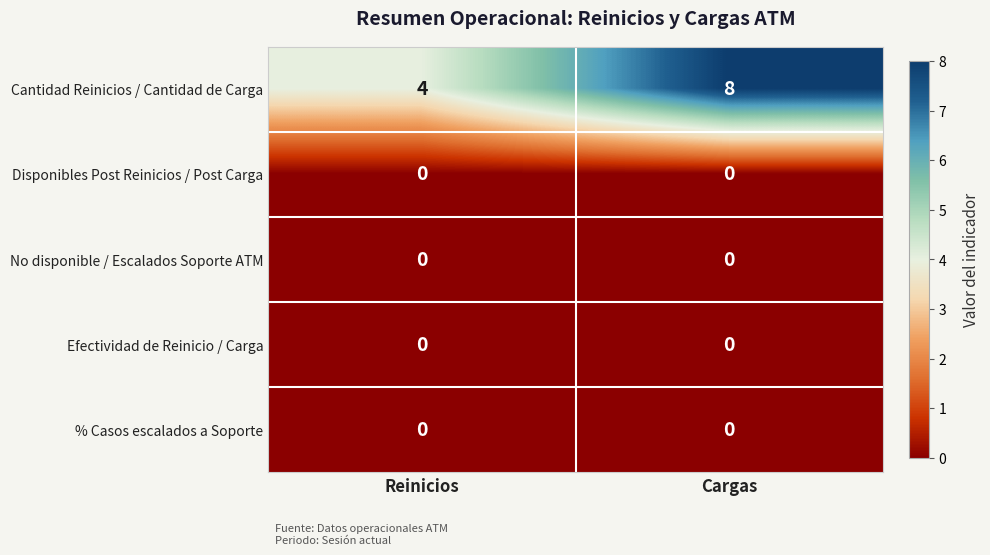

Which series has the largest total across all categories?

Cantidad Reinicios / Cantidad de Carga